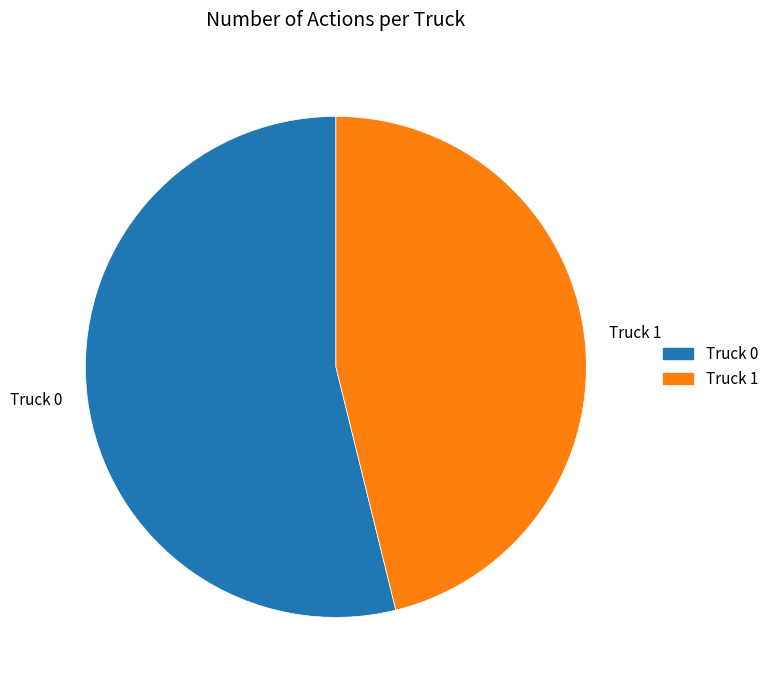

Which slice represents more than half of the pie?

Truck 0